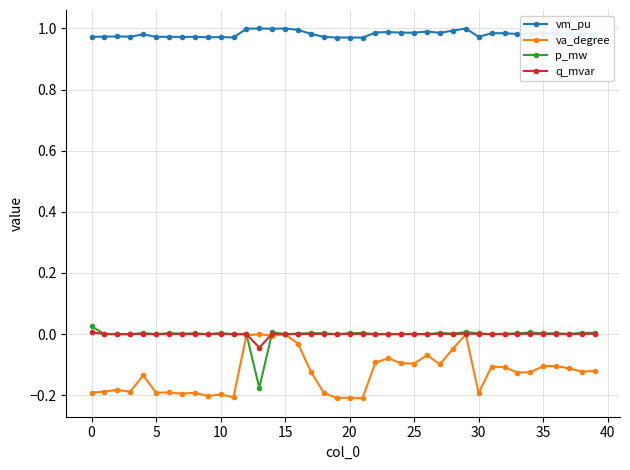

How many distinct data groups are displayed?

4